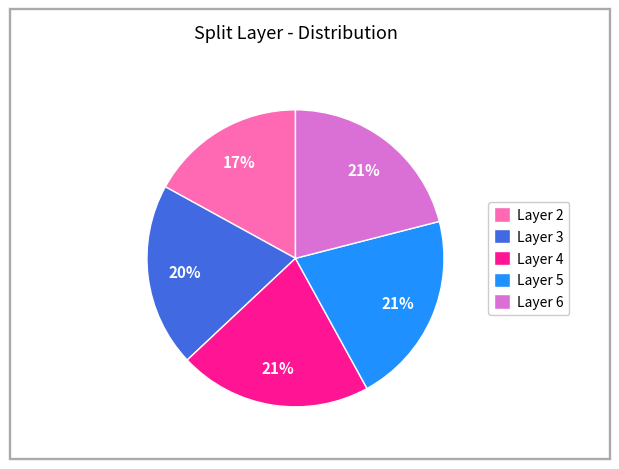

How many segments does this pie chart have?

5